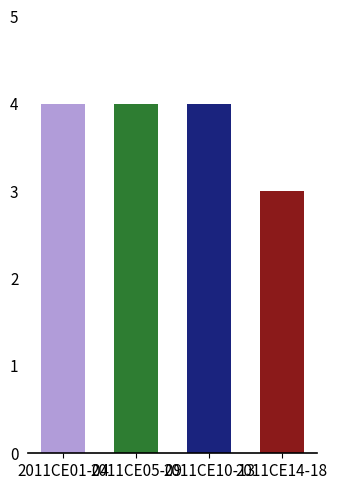

What is the minimum value shown in the chart?

3